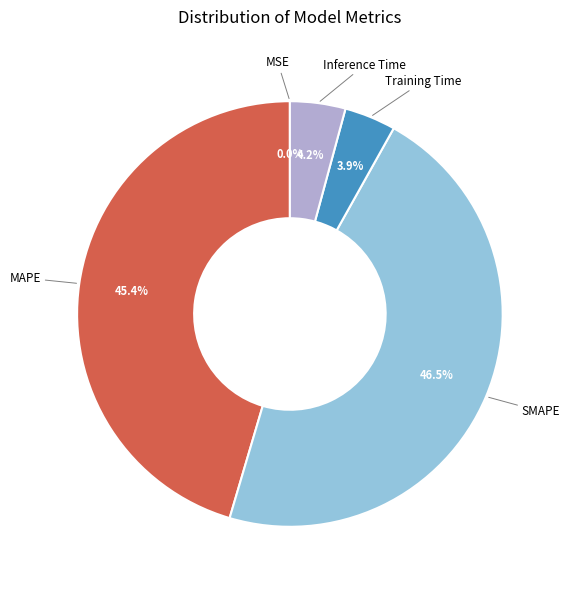

Is there any slice that represents more than half of the pie?

No